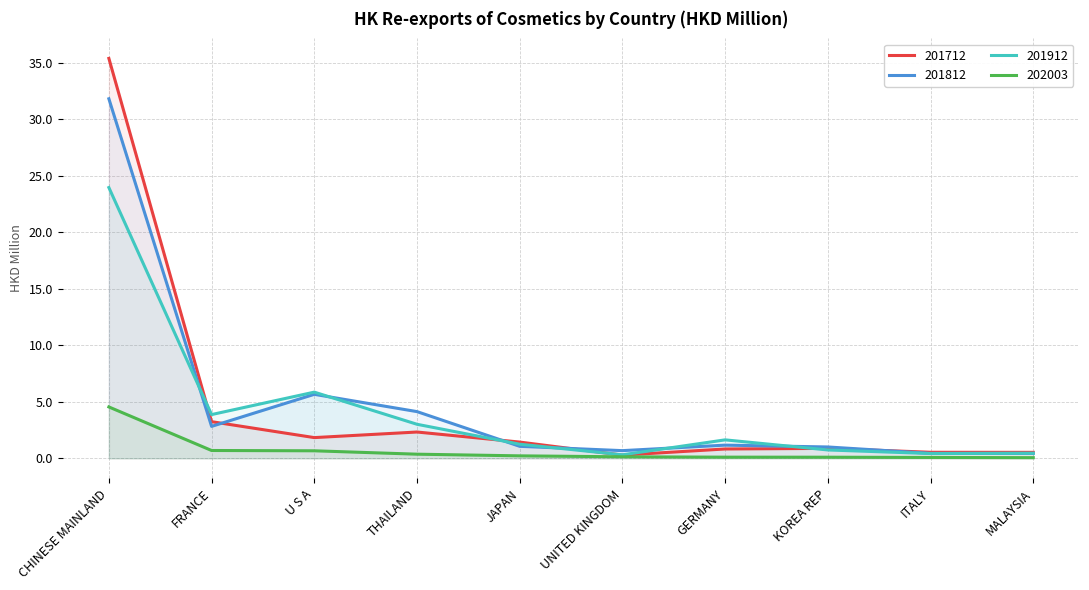

Reading left to right, transcribe all the data shown in this chart.

201712: 35.4	3.2	1.8	2.3	1.4	0.3	0.8	0.9	0.5	0.5
201812: 31.8	2.8	5.7	4.1	1.1	0.7	1.2	1.0	0.4	0.4
201912: 24.0	3.9	5.9	3.0	1.3	0.3	1.6	0.7	0.4	0.5
202003: 4.5	0.7	0.7	0.4	0.2	0.1	0.1	0.1	0.1	0.1